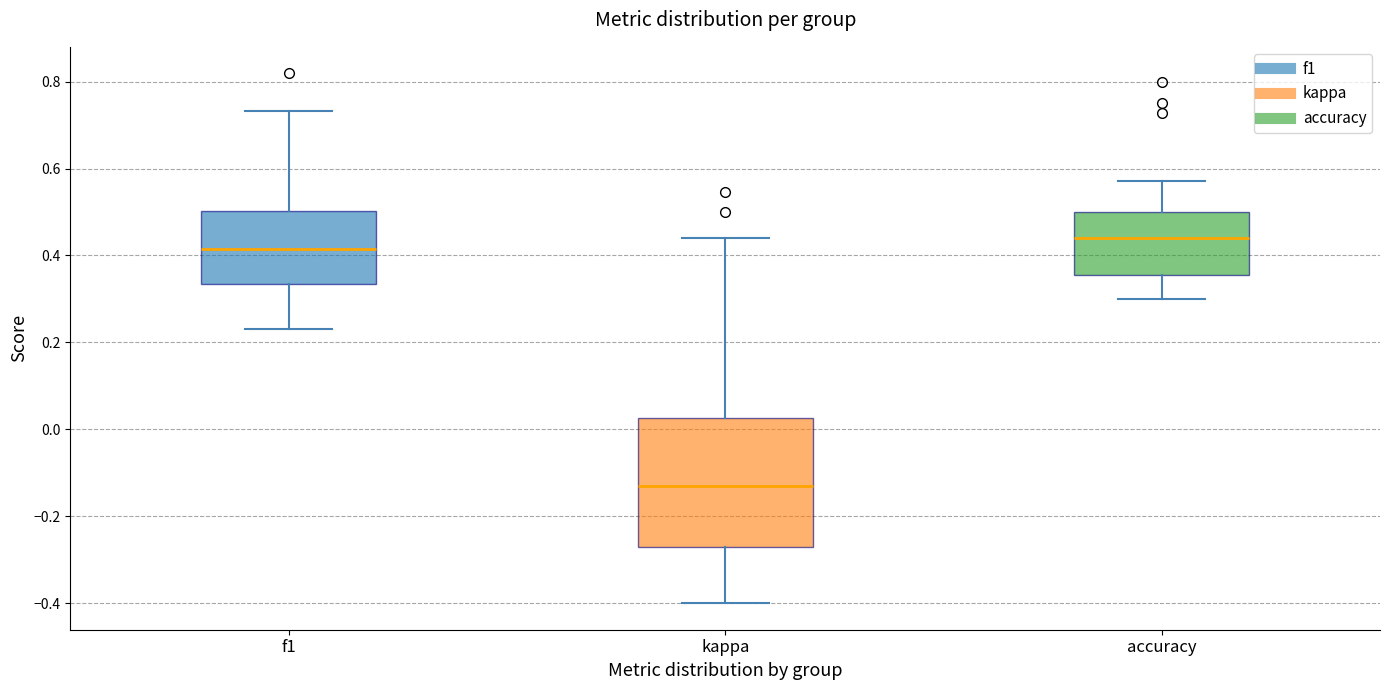

Reading left to right, transcribe this box plot: for each box, give where its median line is, the range the box spans, and where its two whiskers end, as read against the y-axis. The values are not printed on the chart, so give them approximately, as read against the axis.

f1: median 0.42, box 0.34 to 0.50, whiskers 0.24 to 0.74
kappa: median -0.12, box -0.28 to 0.02, whiskers -0.40 to 0.44
accuracy: median 0.44, box 0.36 to 0.50, whiskers 0.30 to 0.58